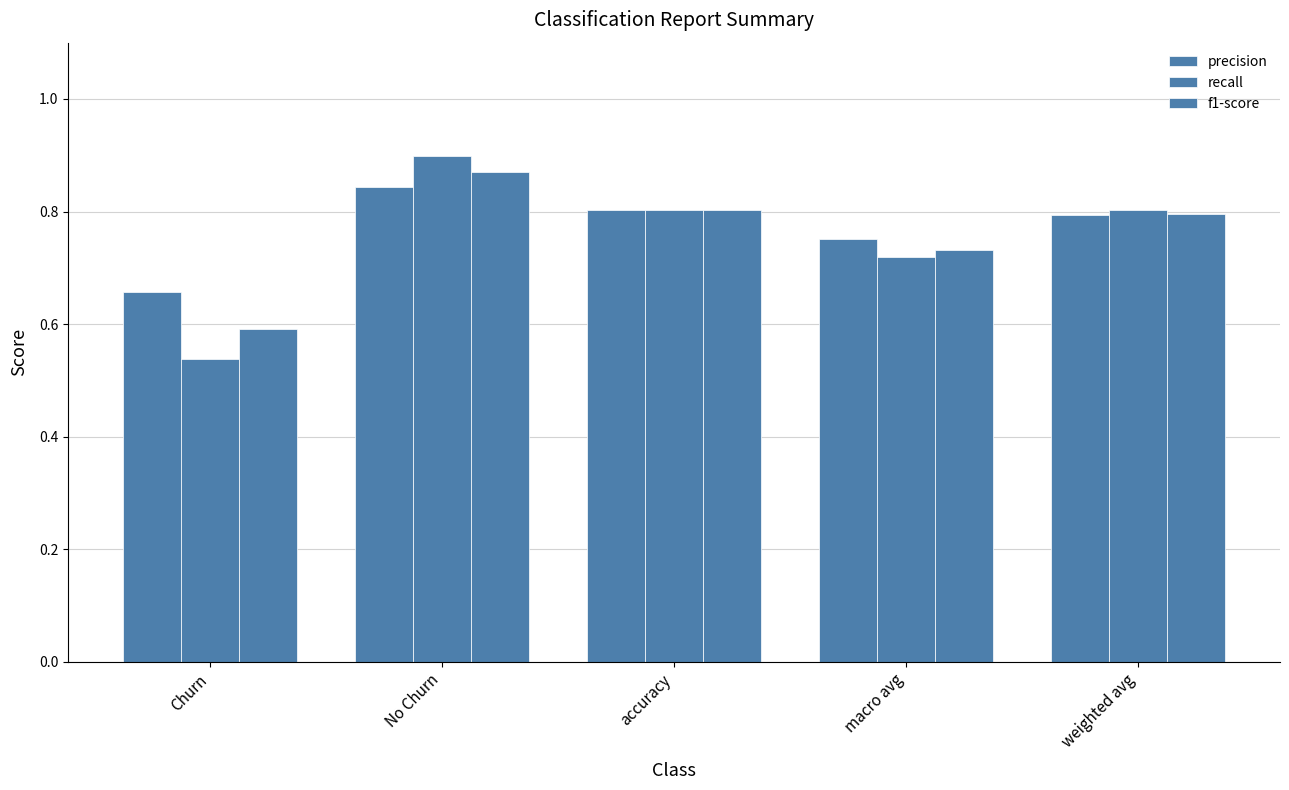

What is the total value across all series at Churn?

1.8